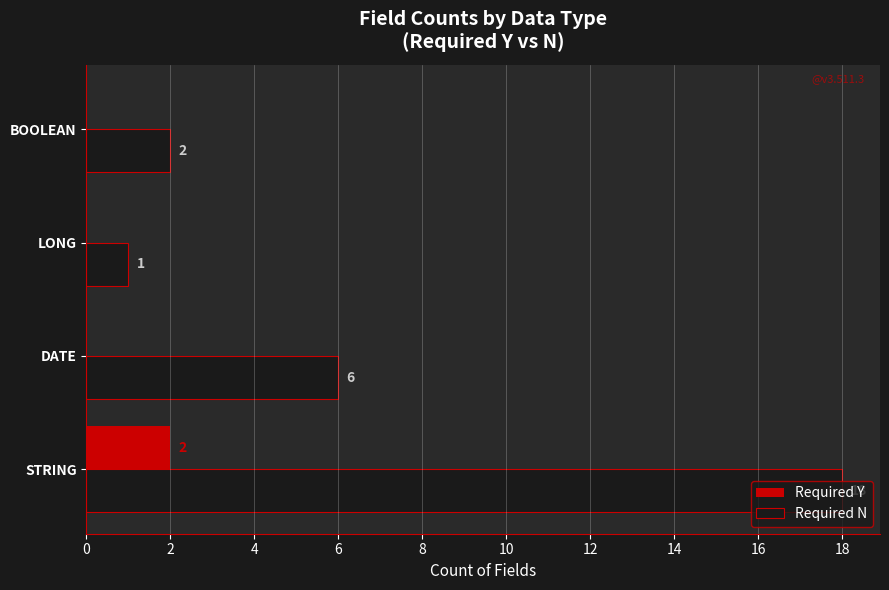

The value of Required Y at DATE is 0. True or false?

True